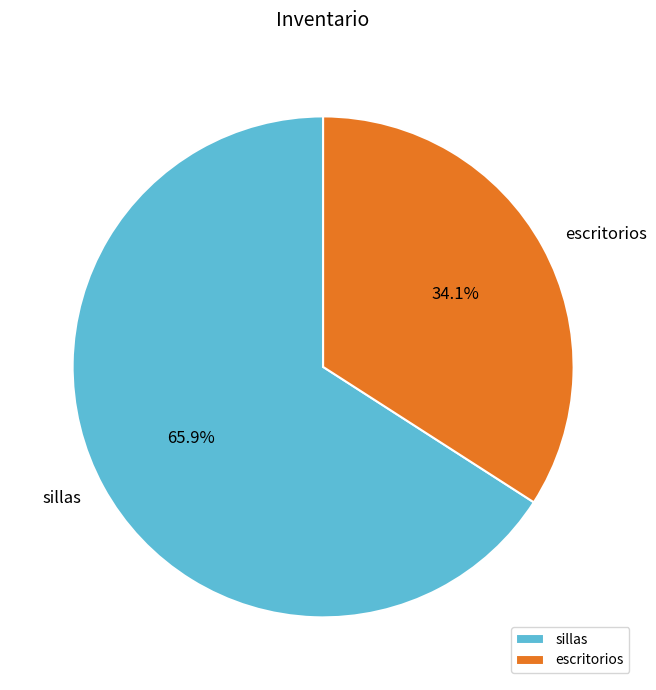

Does sillas account for over 50% of the chart?

Yes